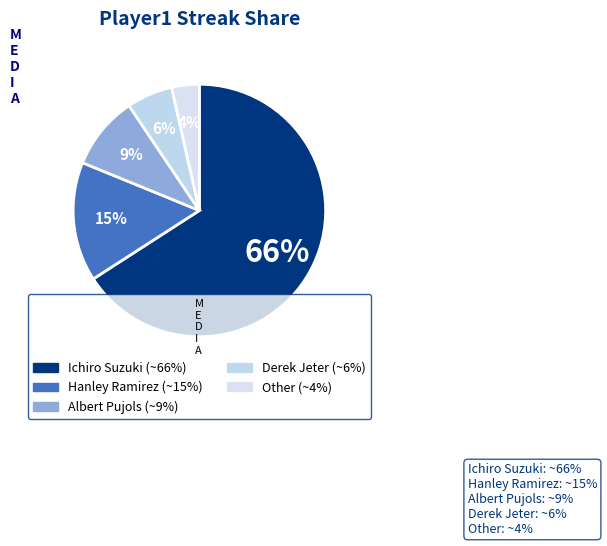

Does Ichiro Suzuki account for over 50% of the chart?

Yes